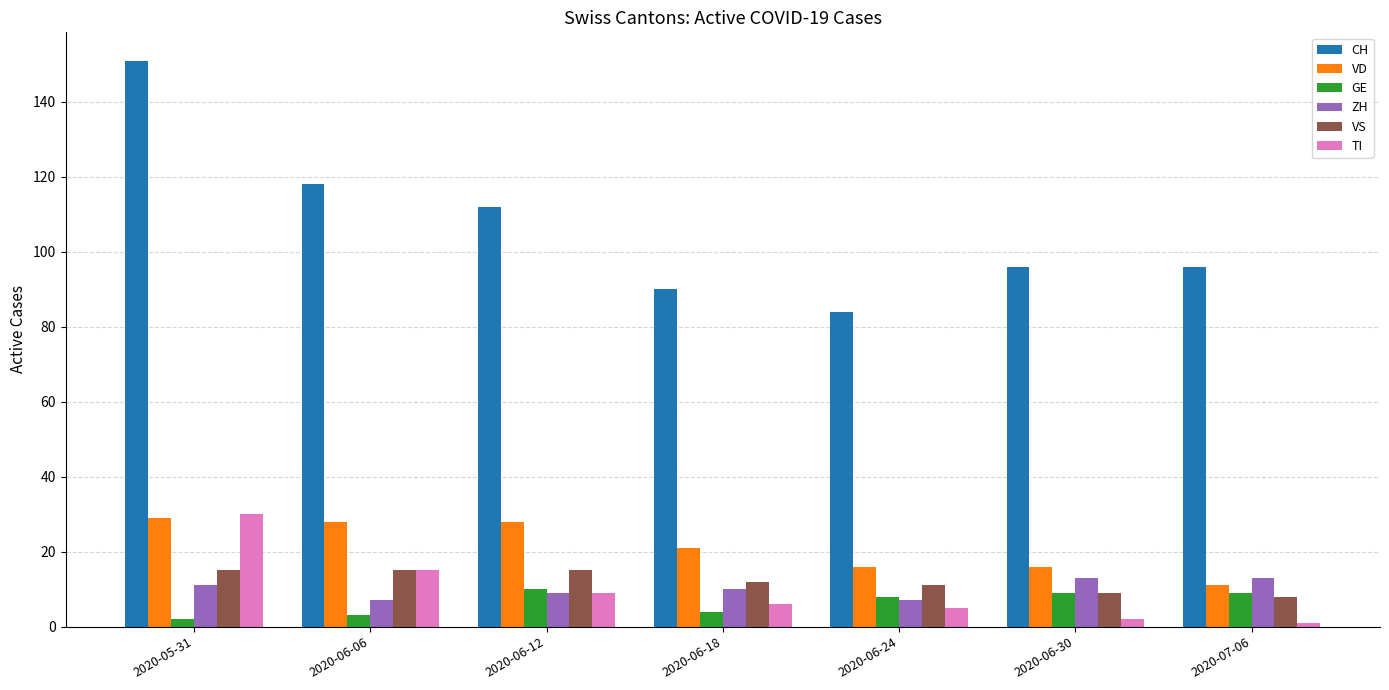

Does the chart contain stacked bars?

No